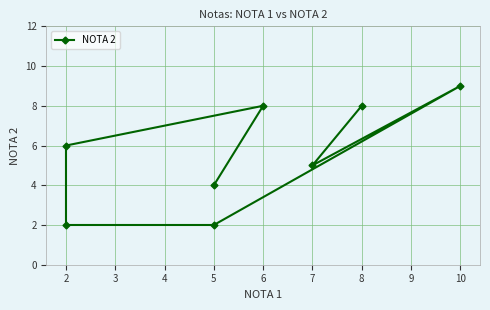

Does the chart display data point markers on the line(s)?

Yes